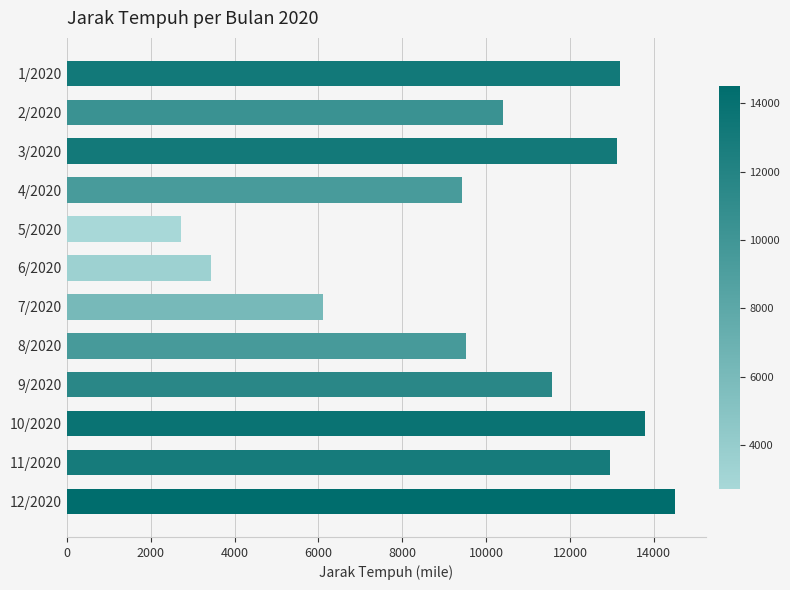

Does the chart contain stacked bars?

No